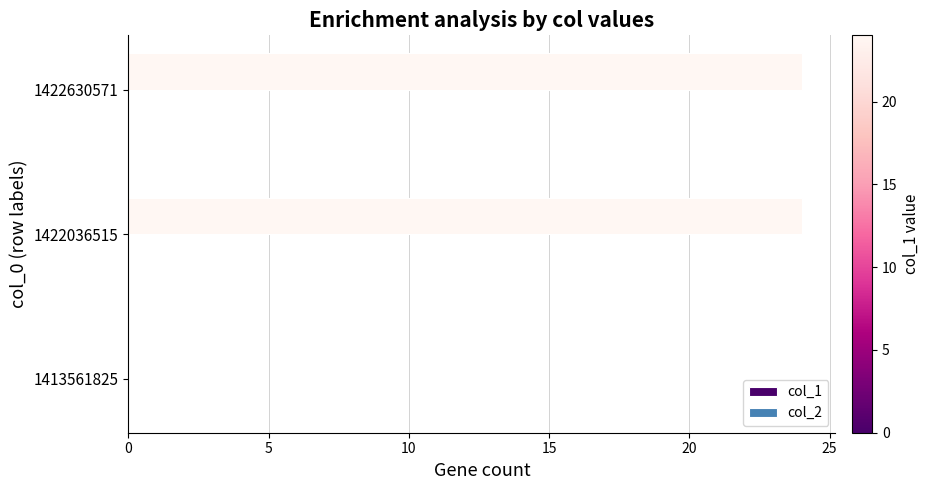

What is the greatest value displayed?

24